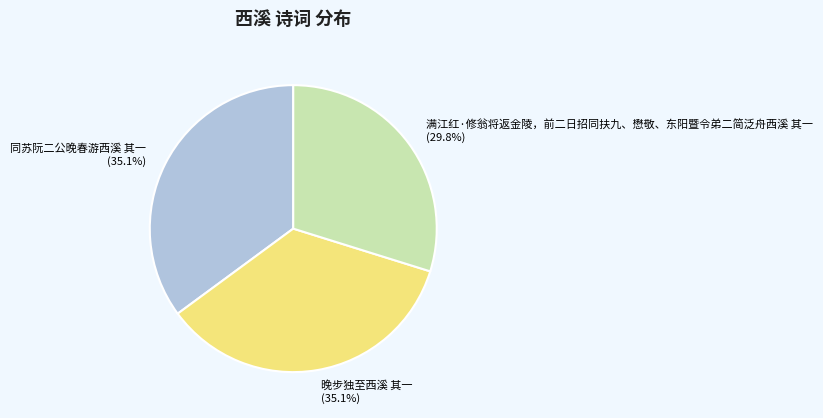

To the nearest percent, what is the average slice percentage?

33%